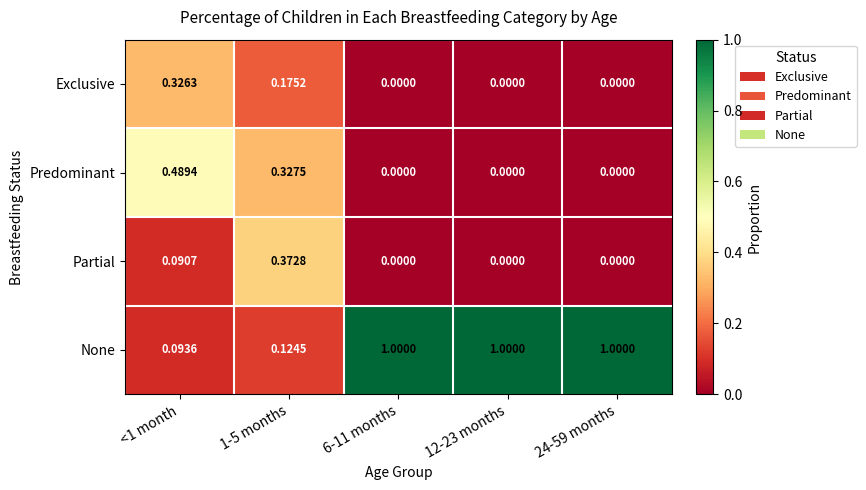

List the series in order of their peak value, lowest first.

Exclusive, Partial, Predominant, None